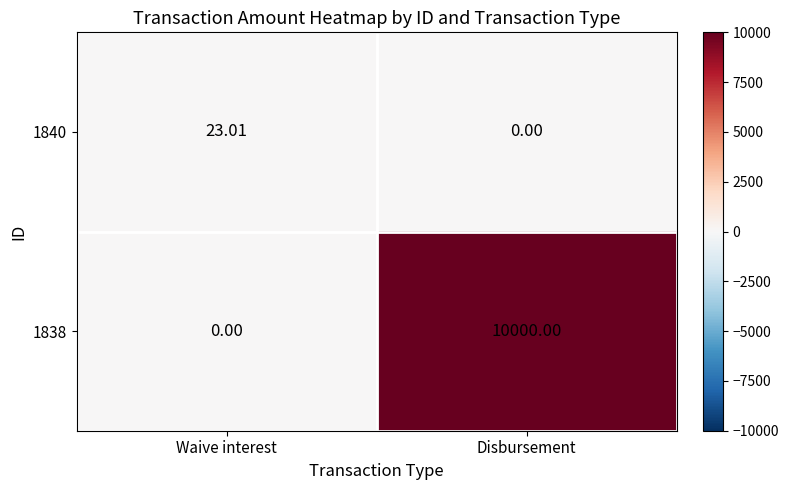

List the labels in order of 1840 value, largest first.

Waive interest, Disbursement